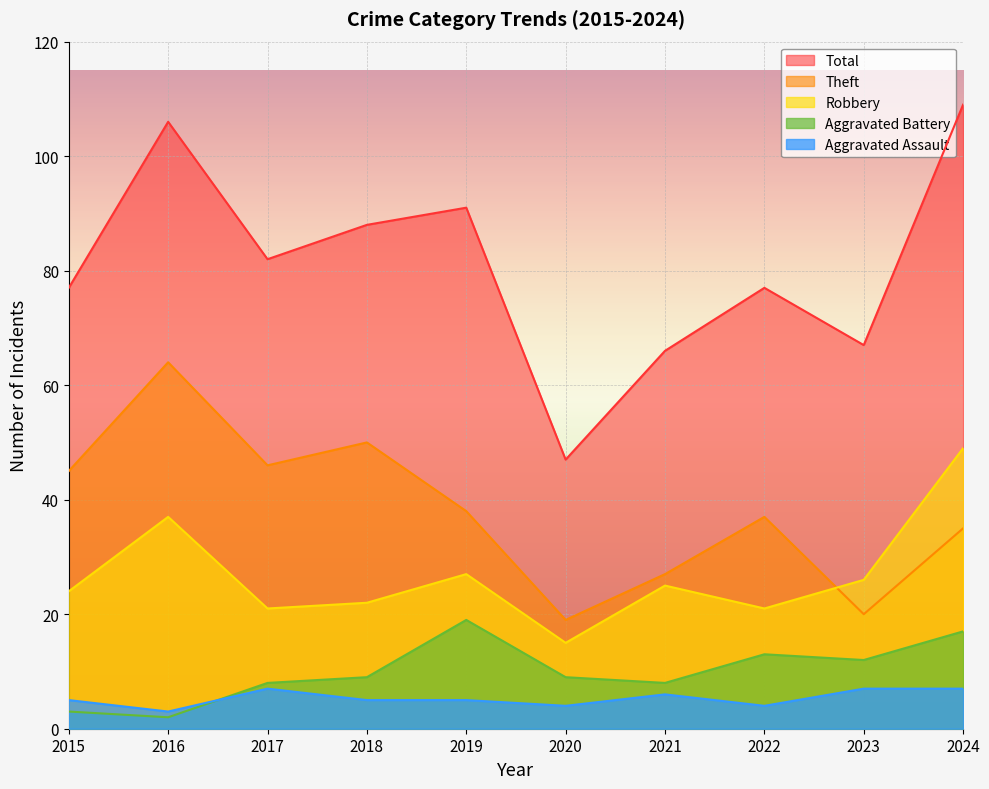

What is the difference between the maximum and minimum values in the Theft series?

45